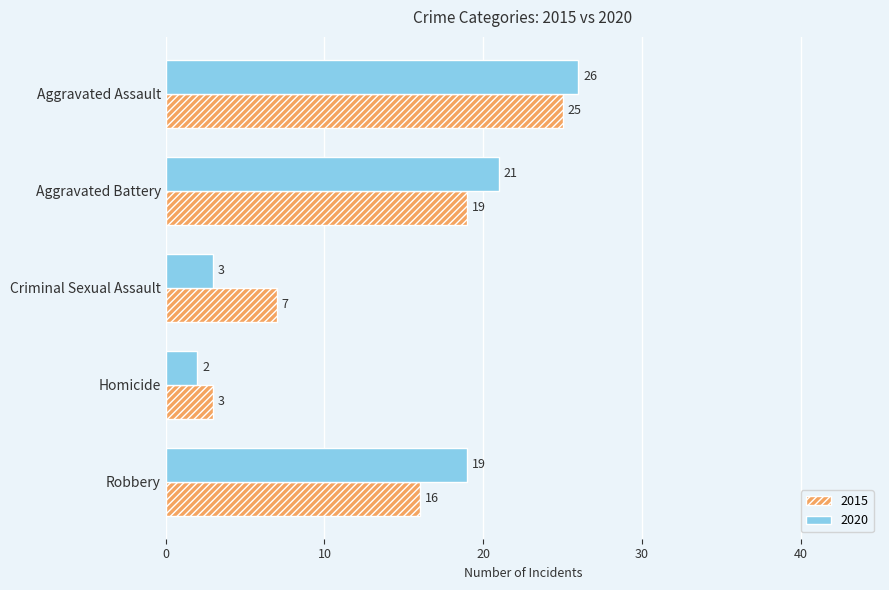

The value of 2015 at Robbery is 6. True or false?

False